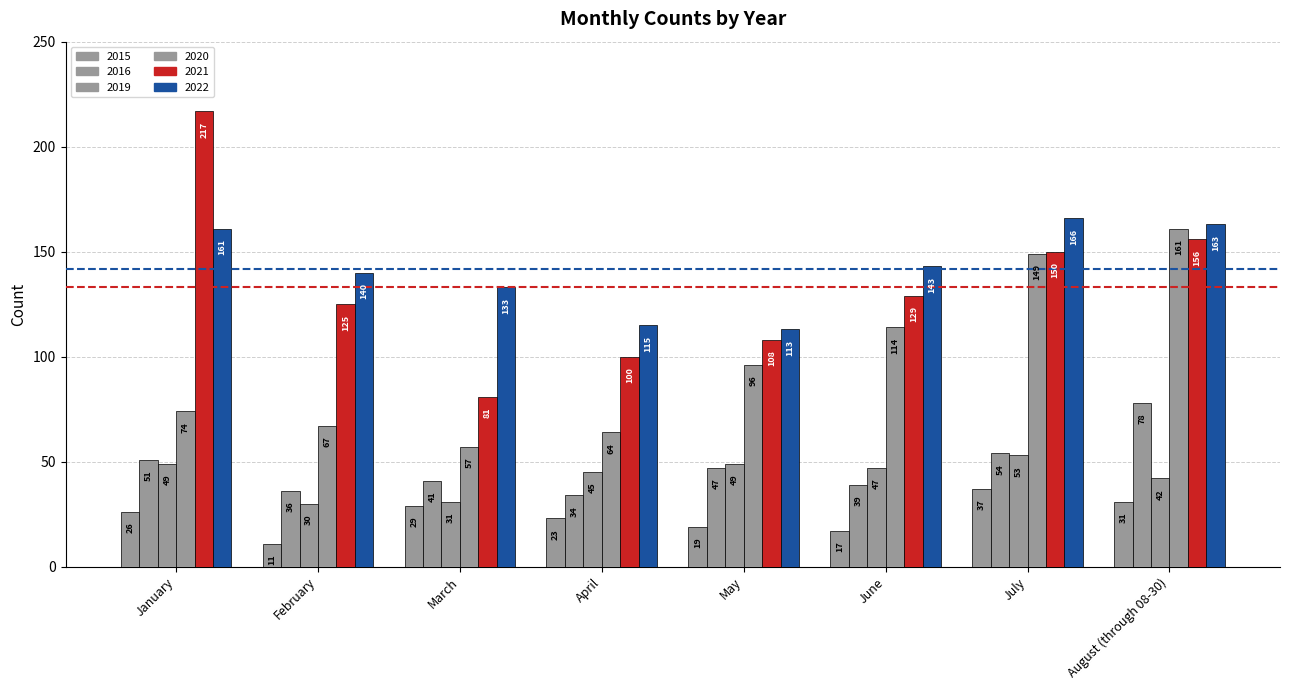

What is the difference between the maximum and second lowest values in the 2016 series?

42